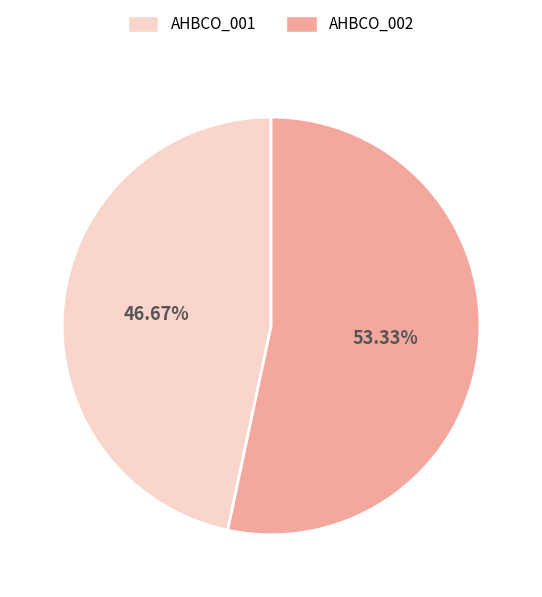

To the nearest percent, what percentage of the pie is AHBCO_002?

53%